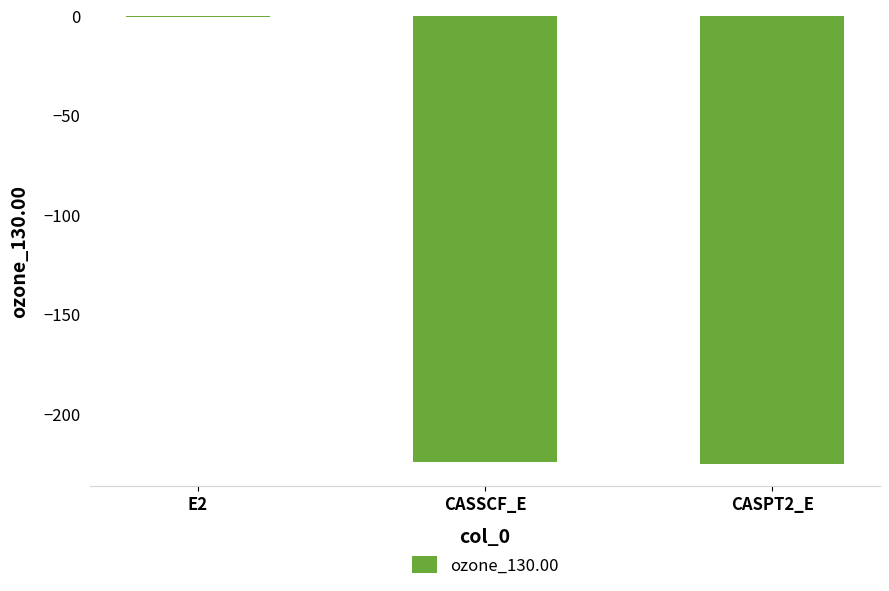

Between CASPT2_E and E2, which is larger?

E2